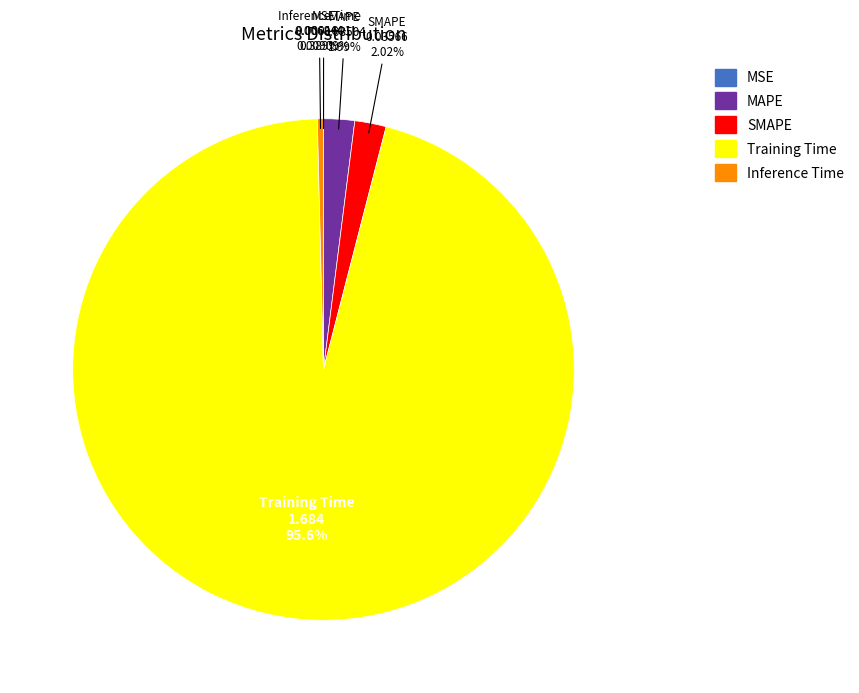

Is the sum of SMAPE and MAPE greater than half?

No